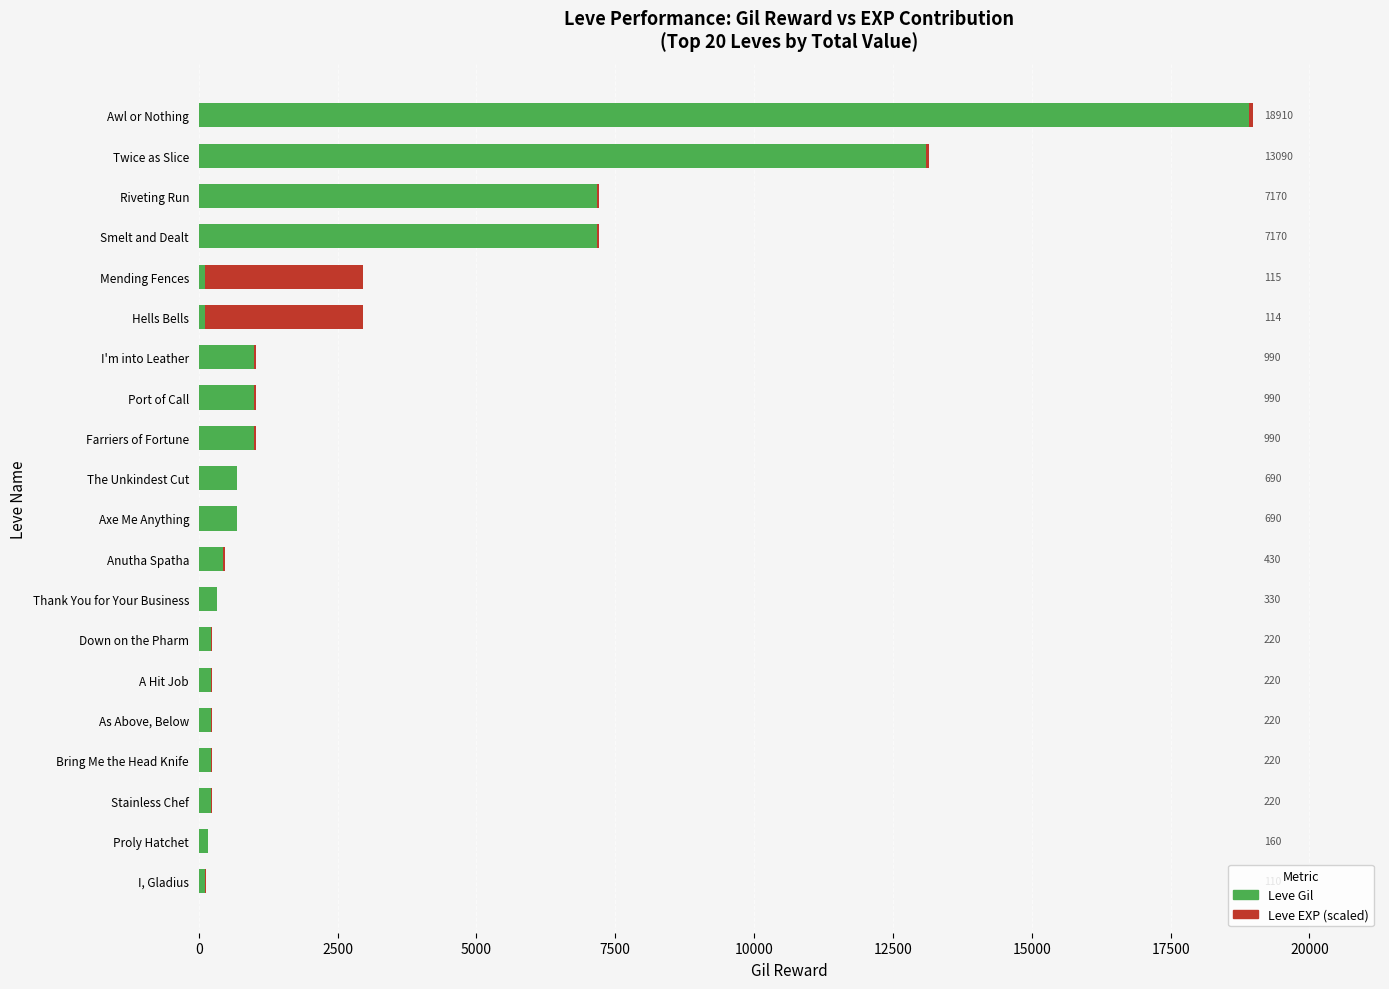

Count the number of categories in the chart.

20